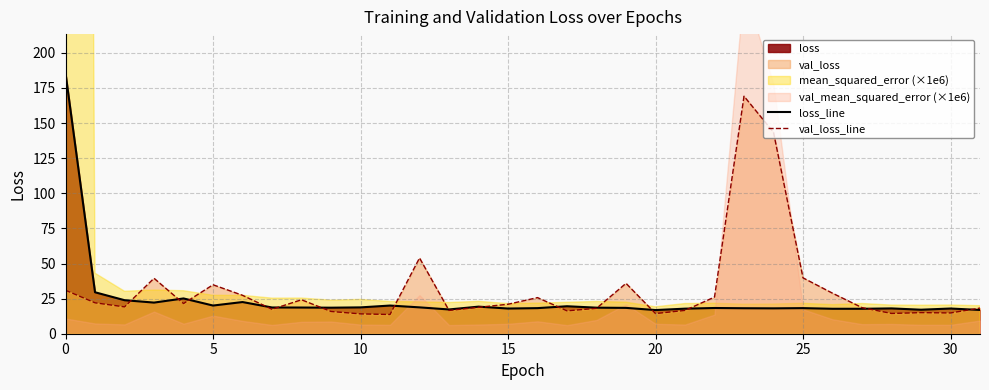

What is the average value of the loss_line series?

24.5